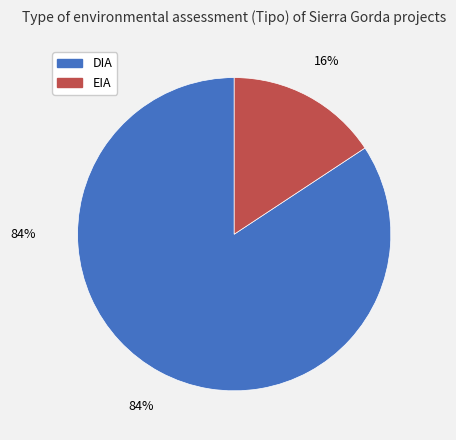

Does EIA represent more than half of the total?

No